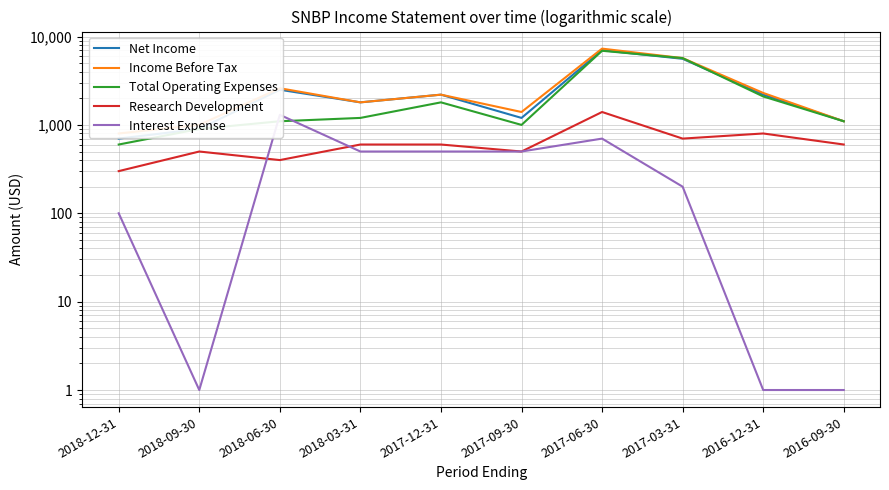

True or false: Income Before Tax and Total Operating Expenses cross at least once.

False